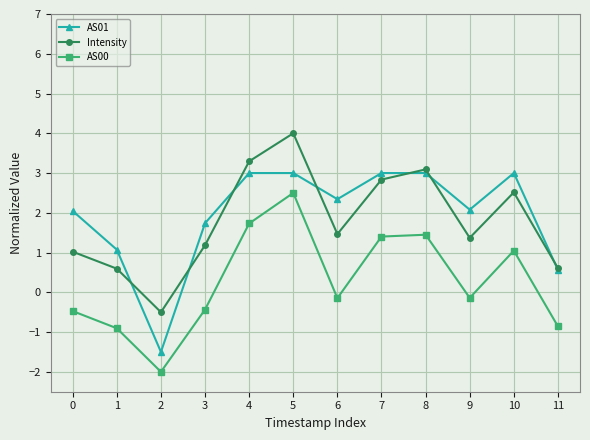

What is the sum of all AS01 values?

23.3